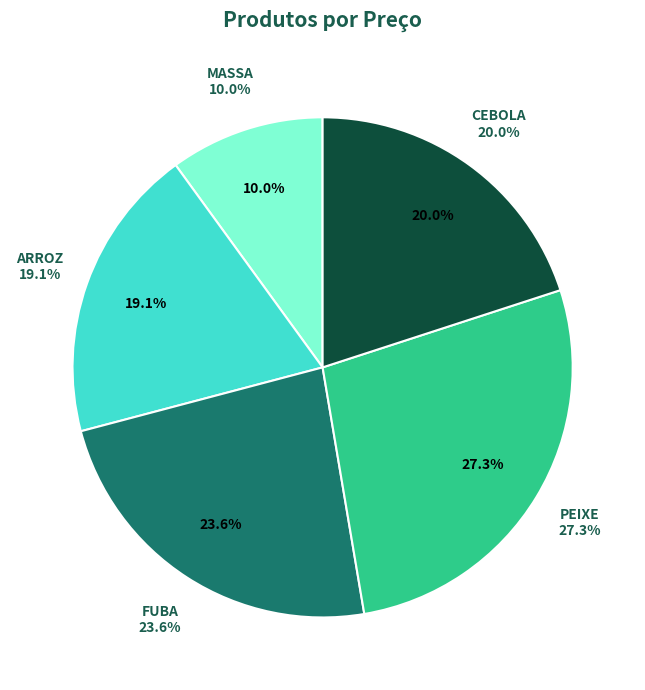

To the nearest percent, what percentage of the pie is FUBA?

24%